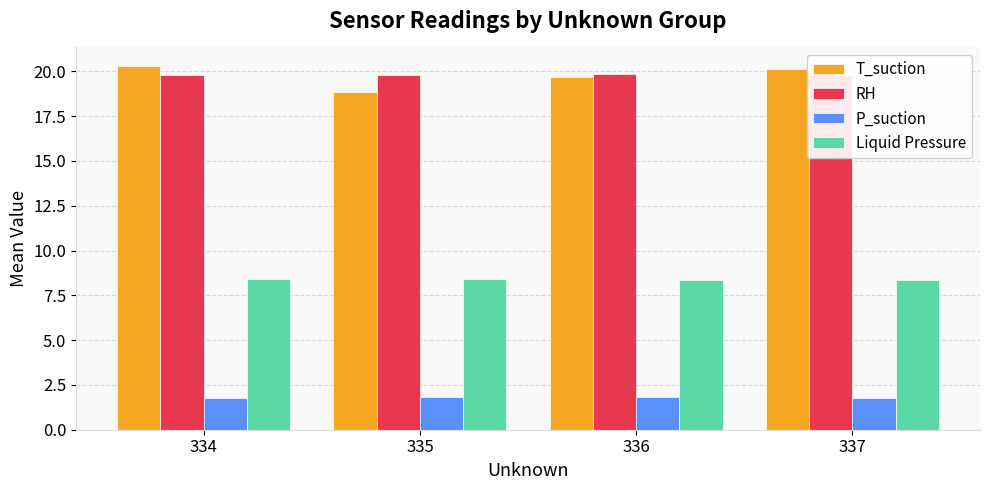

Read the P_suction value at 337.

1.8